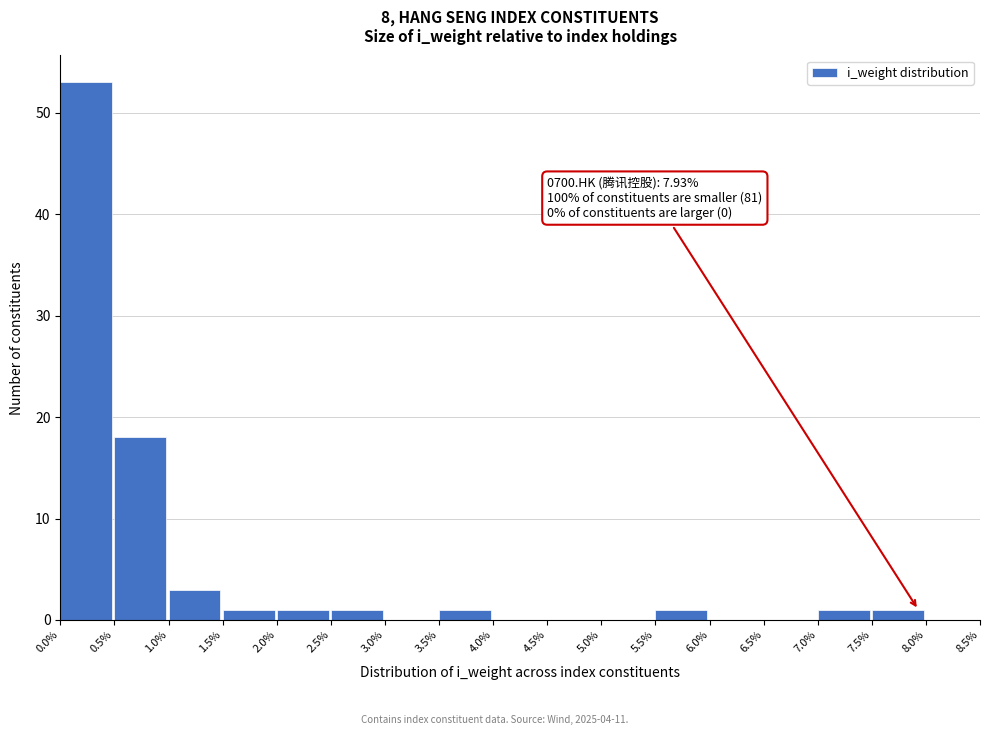

Over which range of the x-axis is the bar tallest?

0.0% to 0.5%